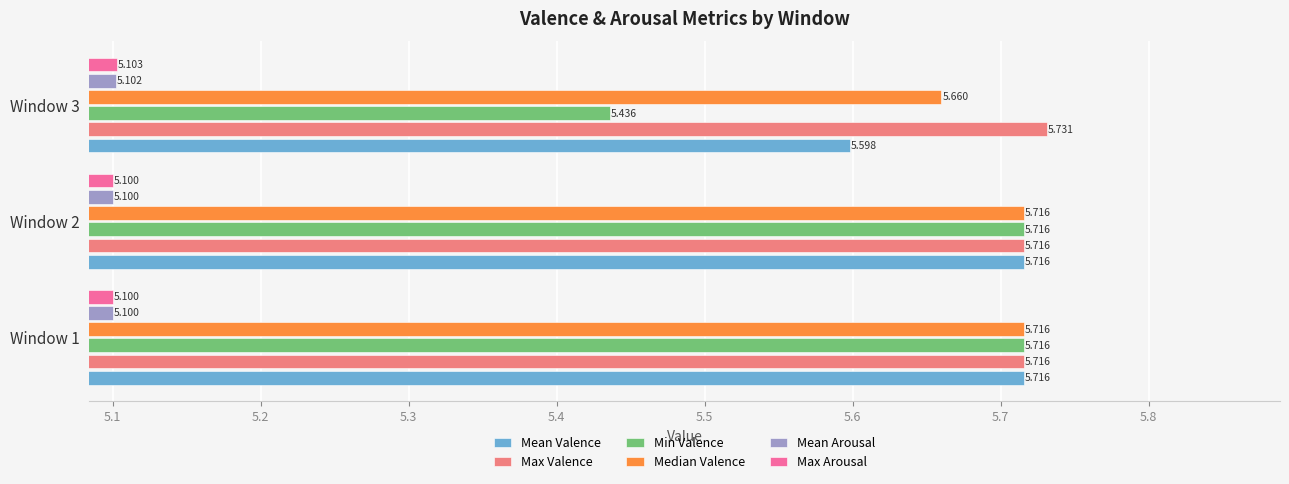

Which series has the largest range (max minus min)?

Min Valence